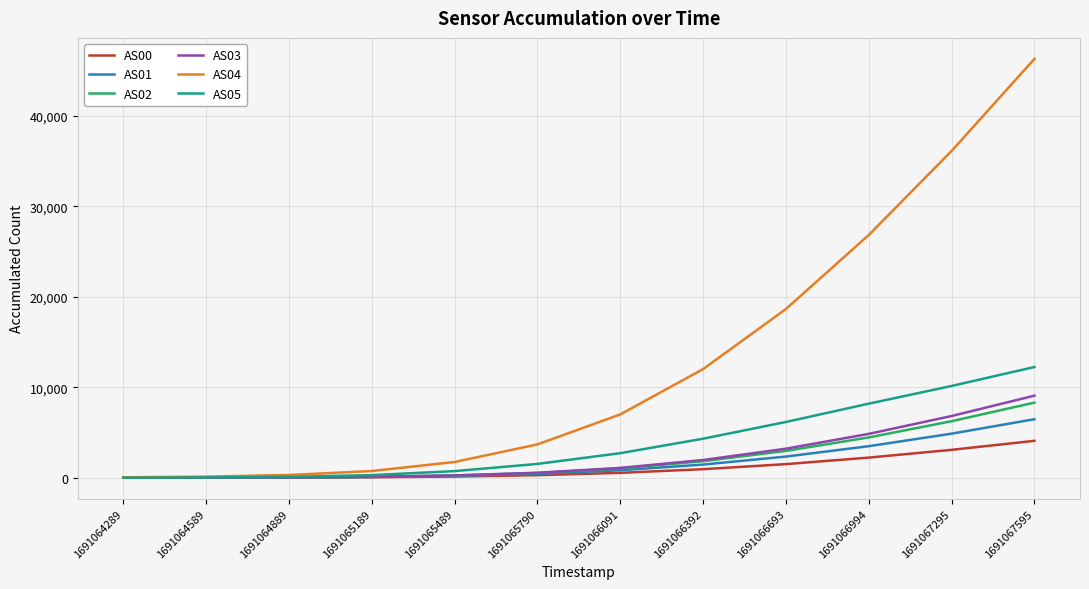

Rank the series by their maximum value, from lowest to highest.

AS00, AS01, AS02, AS03, AS05, AS04